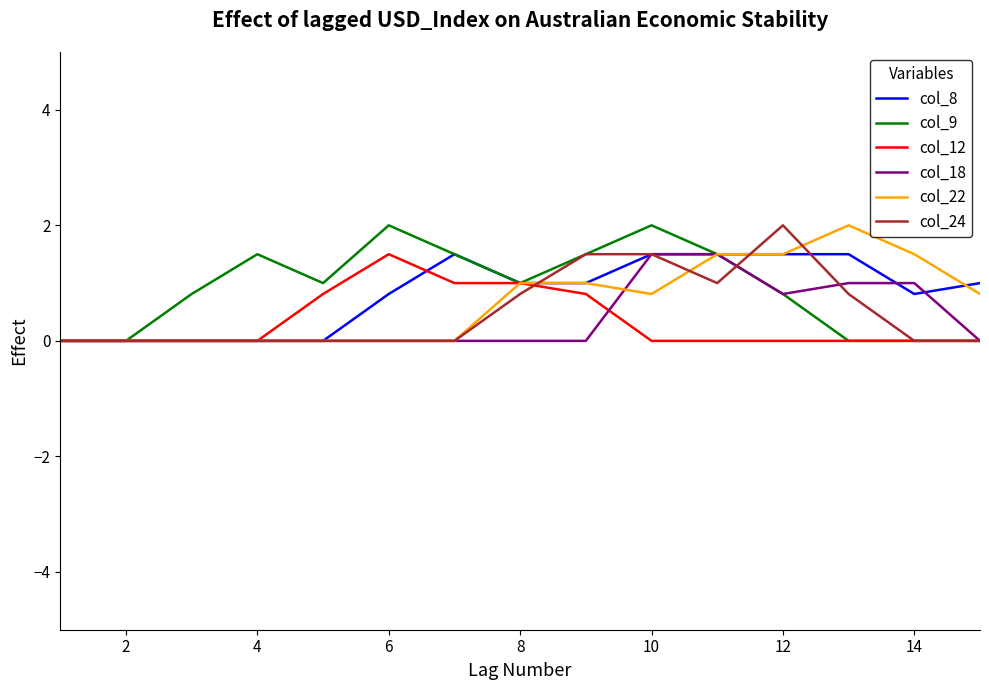

What is the highest value of the col_24 series?

2.0